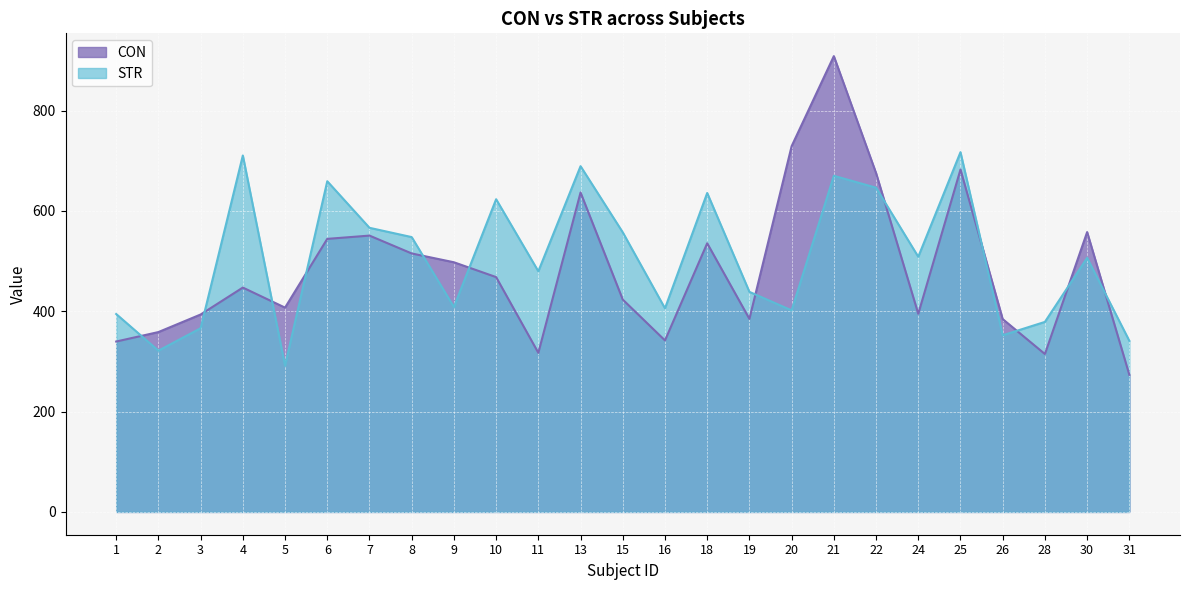

How many lines are shown in the chart?

2